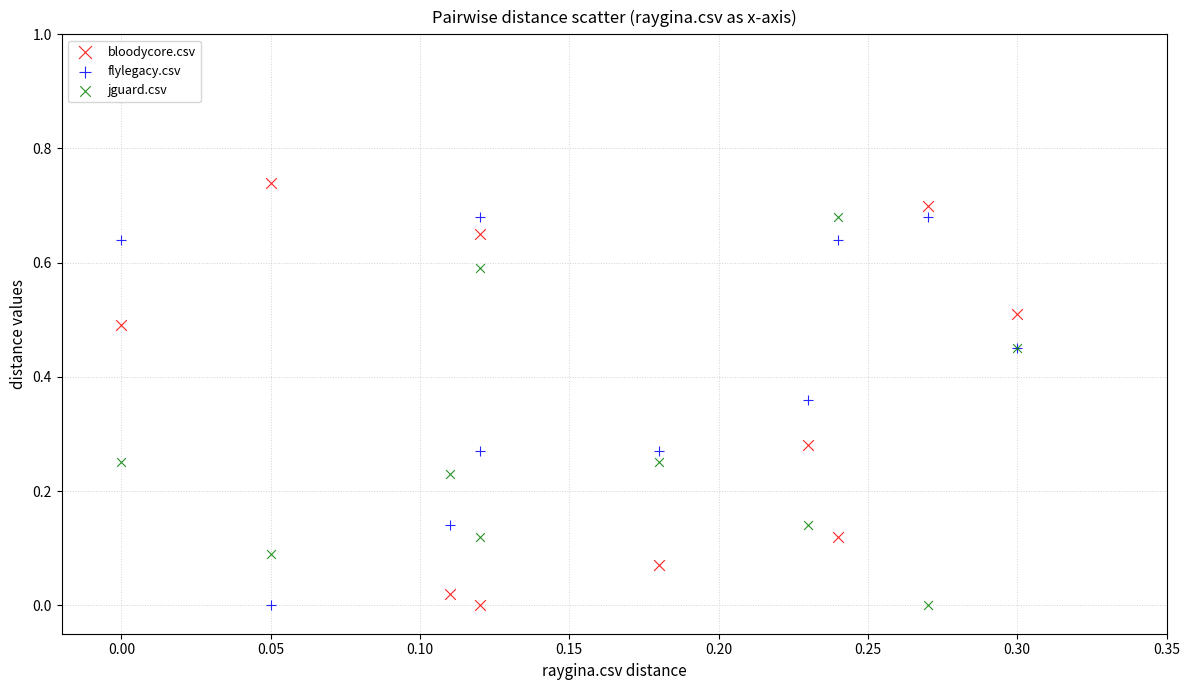

What are all the series names shown in the legend?

bloodycore.csv, flylegacy.csv, jguard.csv